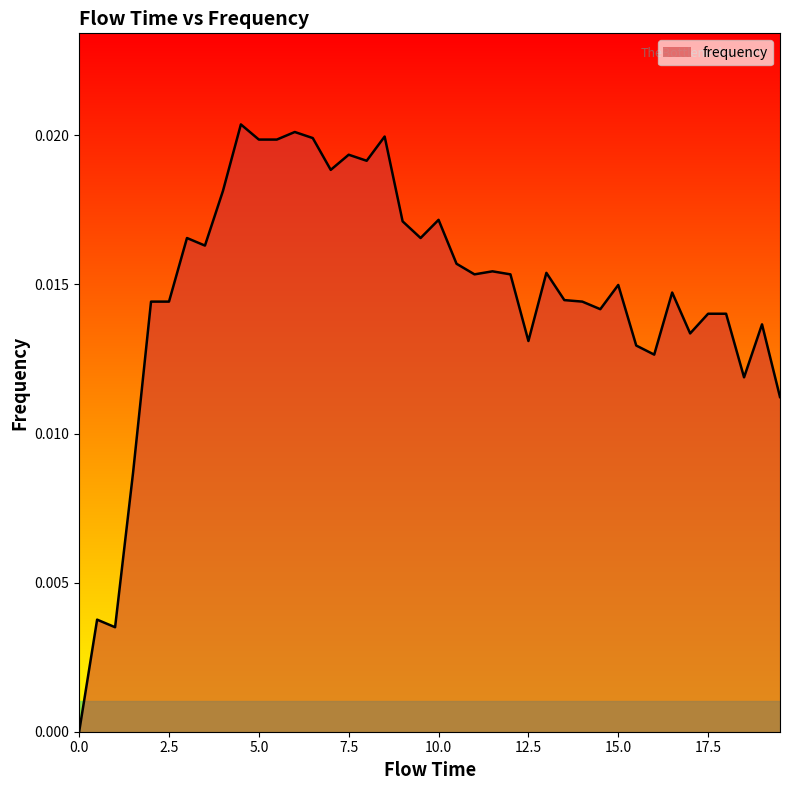

Count the values in the range 0 to 1.

40